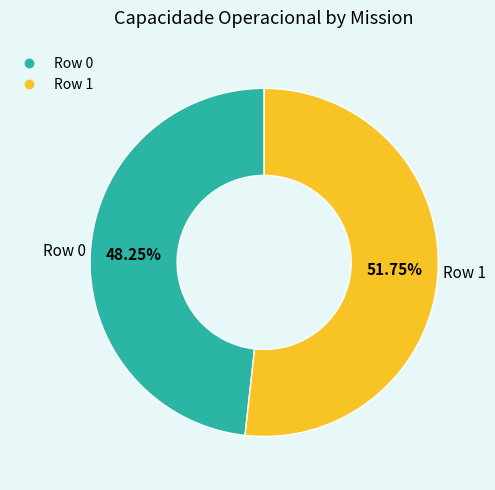

Does any single category account for the majority?

Yes